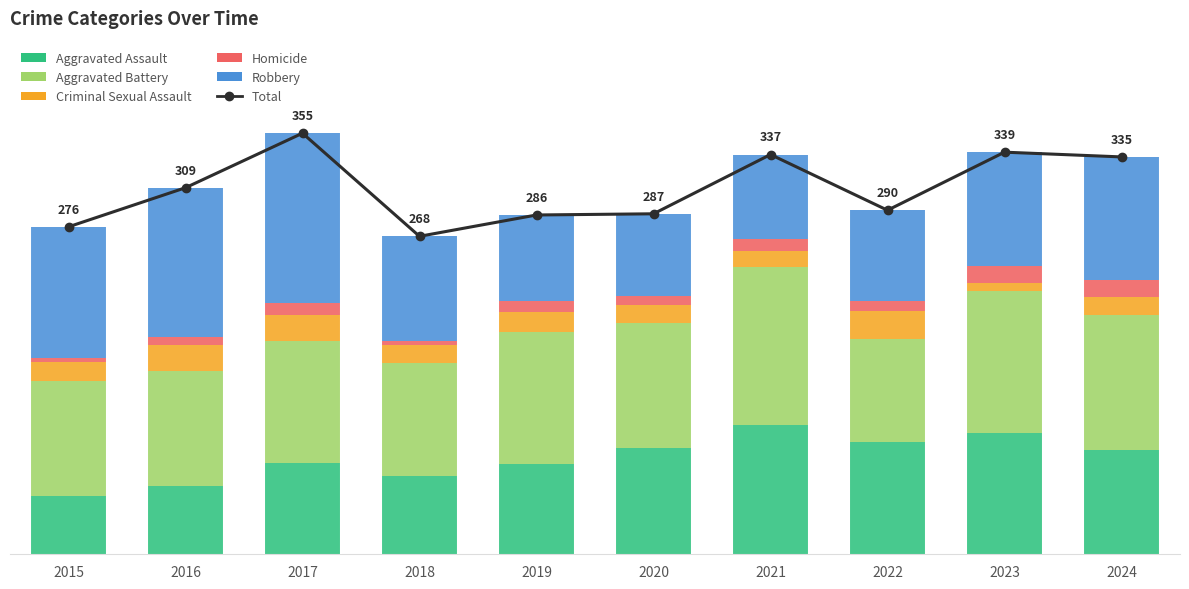

Which series has the widest spread of values?

Total